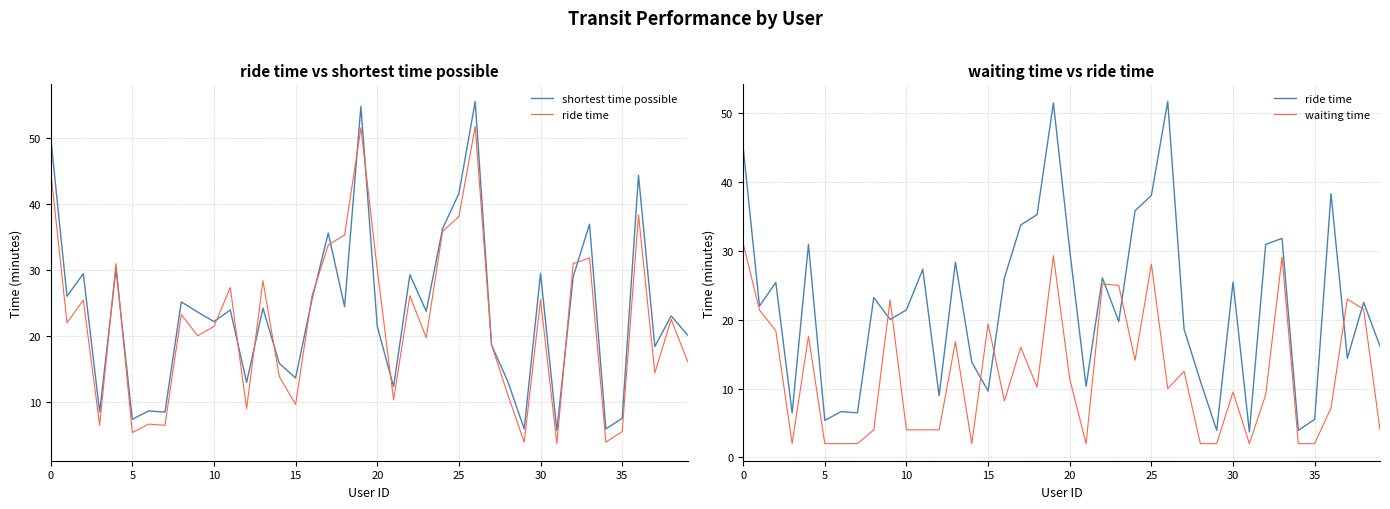

True or false: shortest time possible has more than 2 interior local peaks.

True